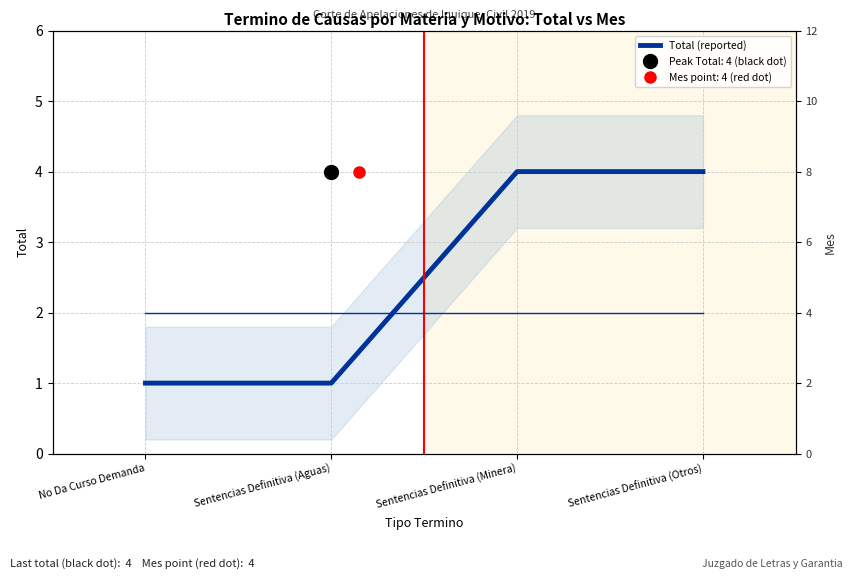

Count the Total (reported) values in the range 1 to 4.

4